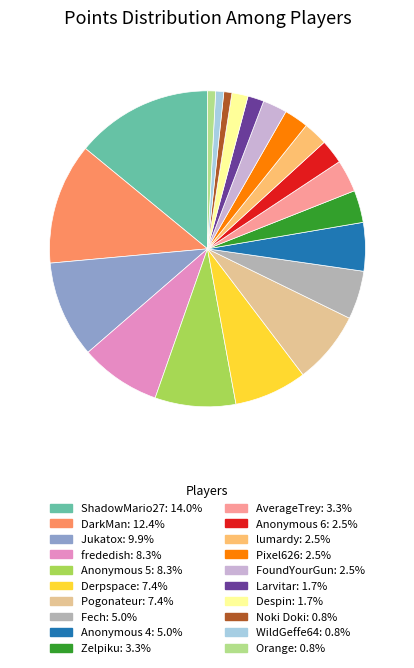

The Larvitar slice represents 2% of the pie. True or false?

True